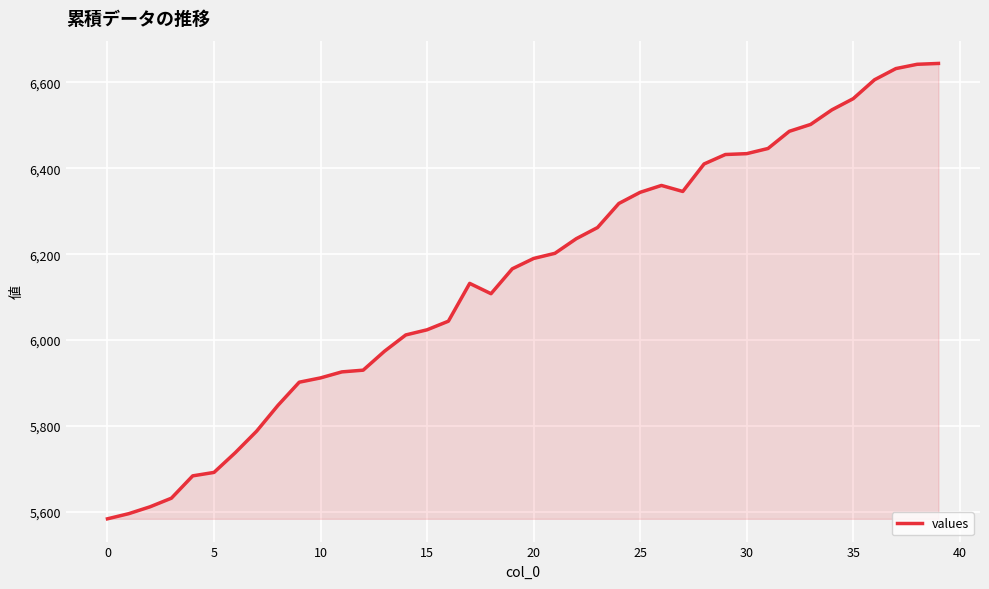

What is the maximum value shown in the chart?

6644